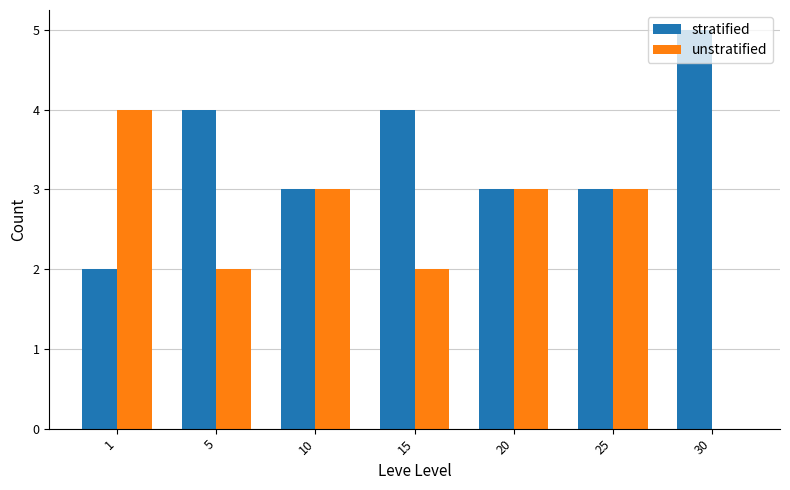

The stratified series shows 1 at 15. True or false?

False